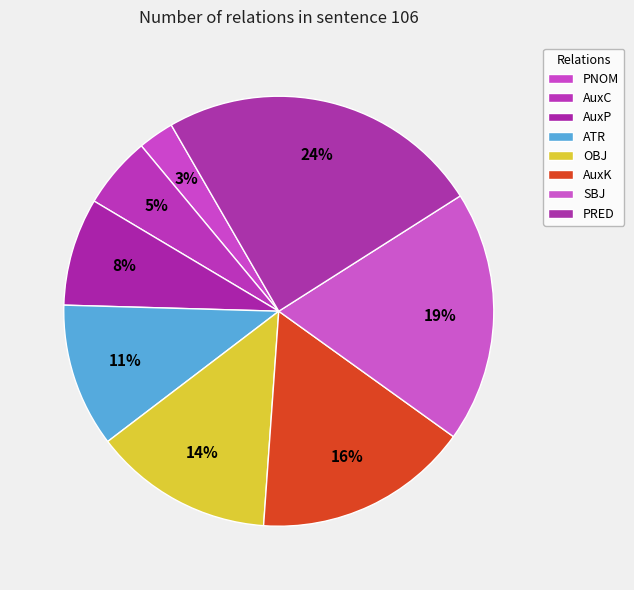

What is the change in value from PNOM to AuxP?

+2